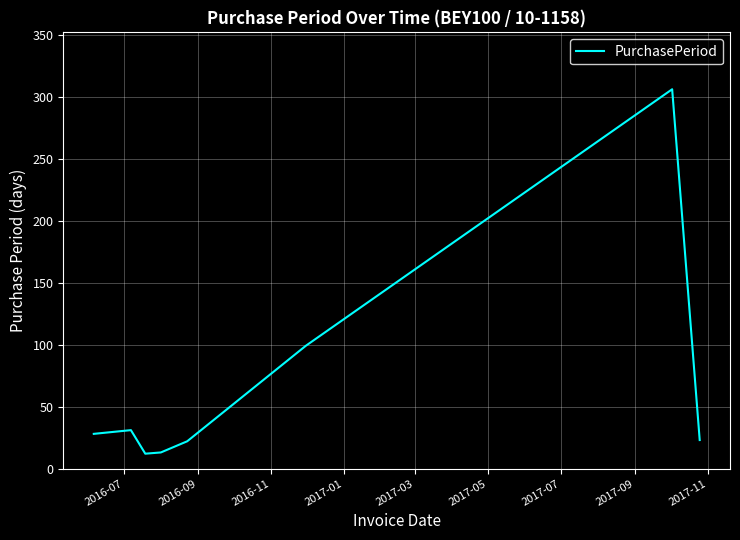

What is the greatest value displayed?

306